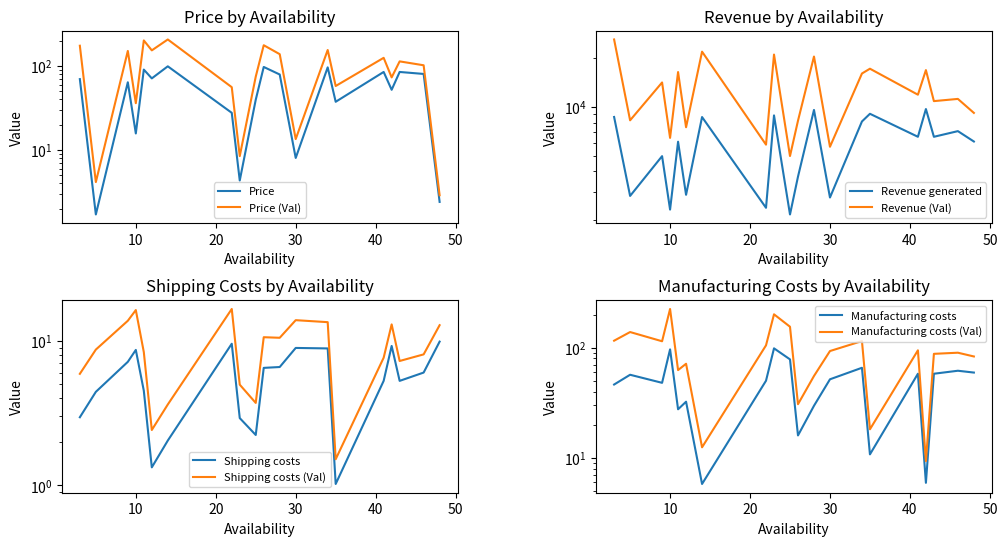

What is the highest value of the Manufacturing costs series?

98.6